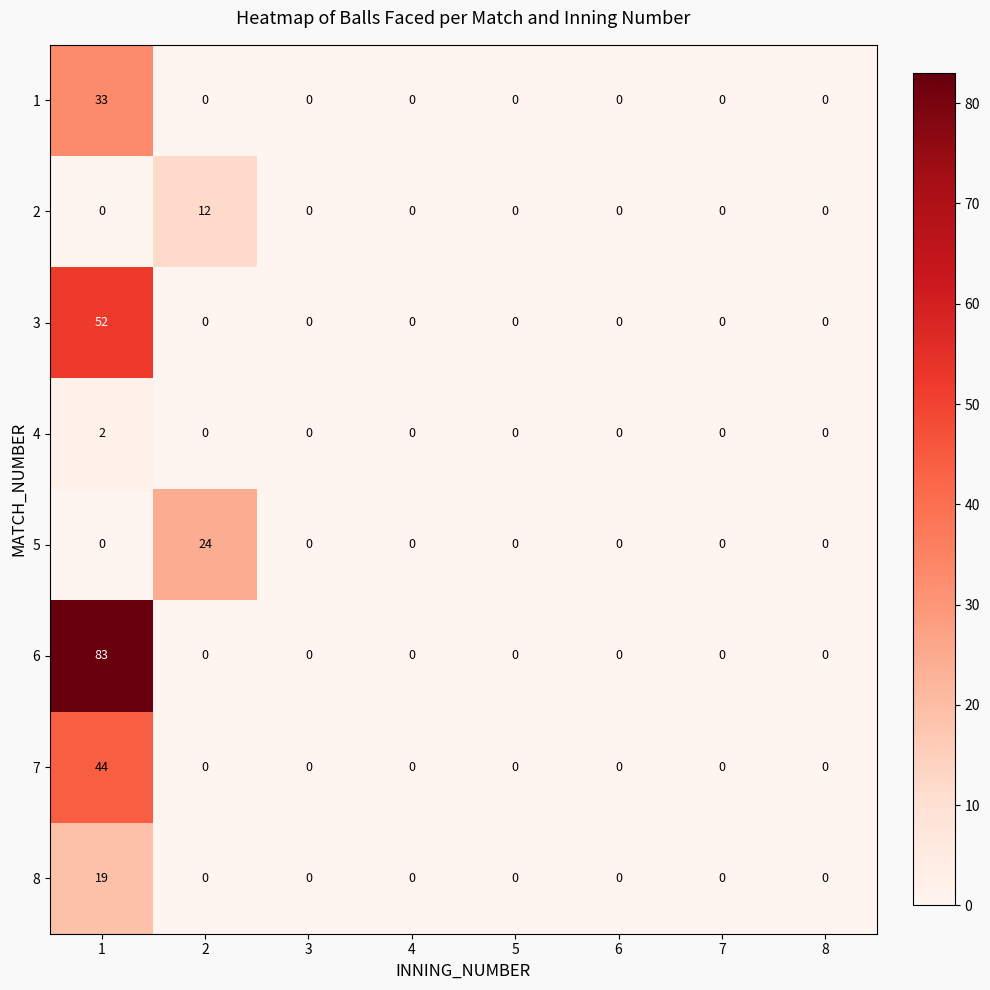

What is the sum of all 3 values?

52